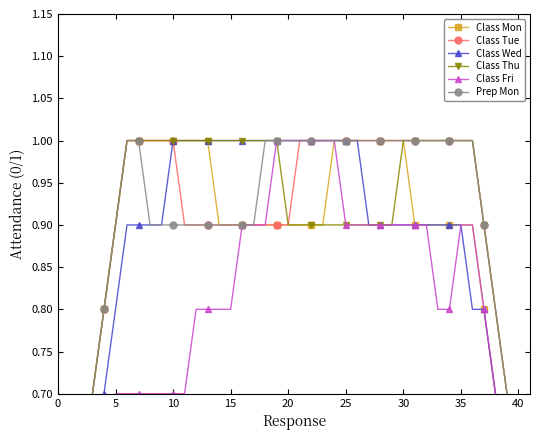

What is the average value of the Class Wed series?

0.9